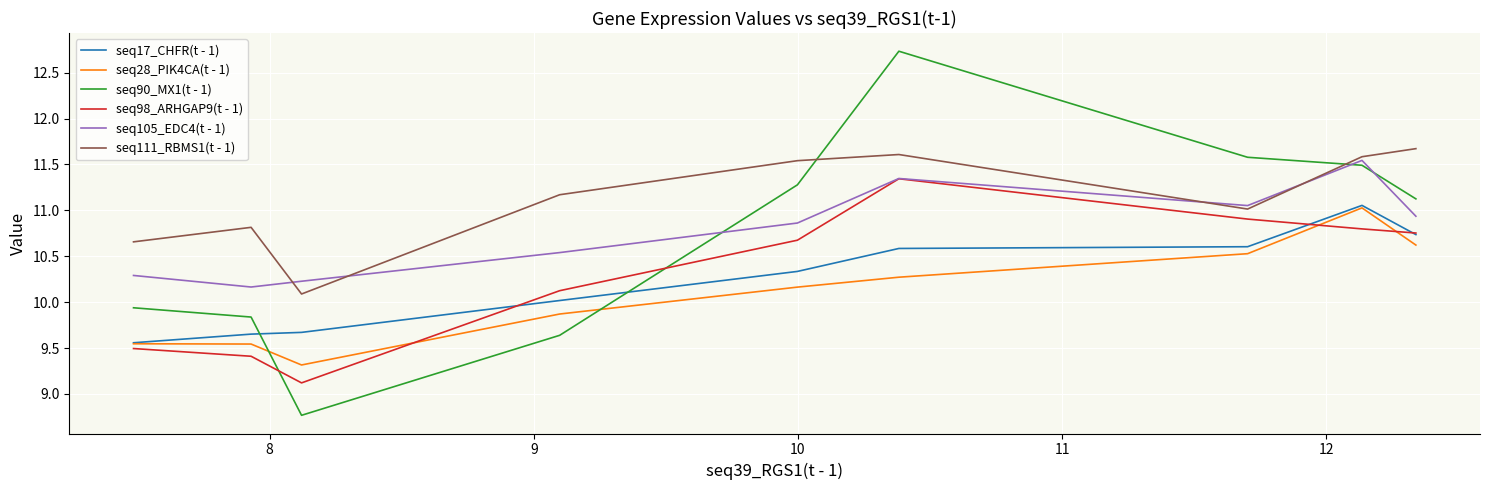

What is the difference between the maximum and second lowest values in the seq17_CHFR(t - 1) series?

1.4